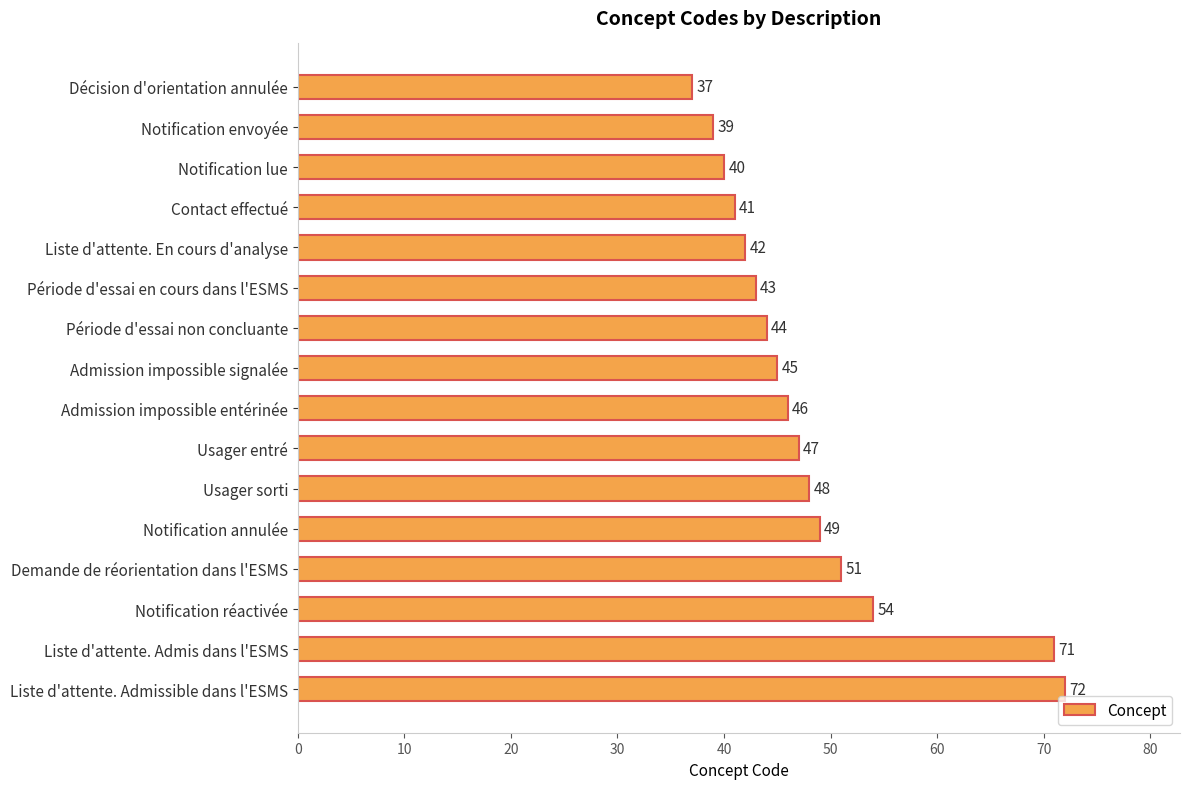

True or false: the data shows 43 at Période d'essai en cours dans l'ESMS.

True